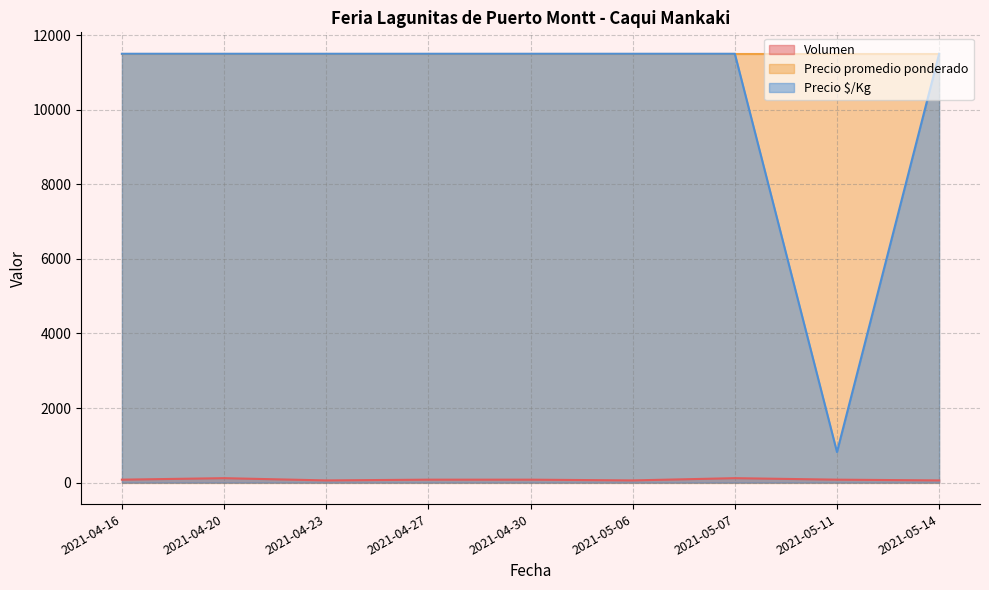

Is the value of Precio $/Kg at 2021-04-23 greater than the value of Volumen at 2021-05-06?

Yes